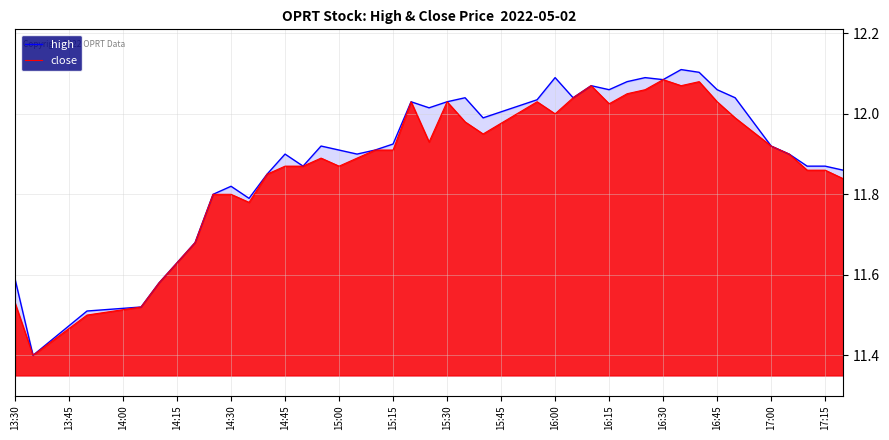

The high series shows 21.7 at 16:45. True or false?

False